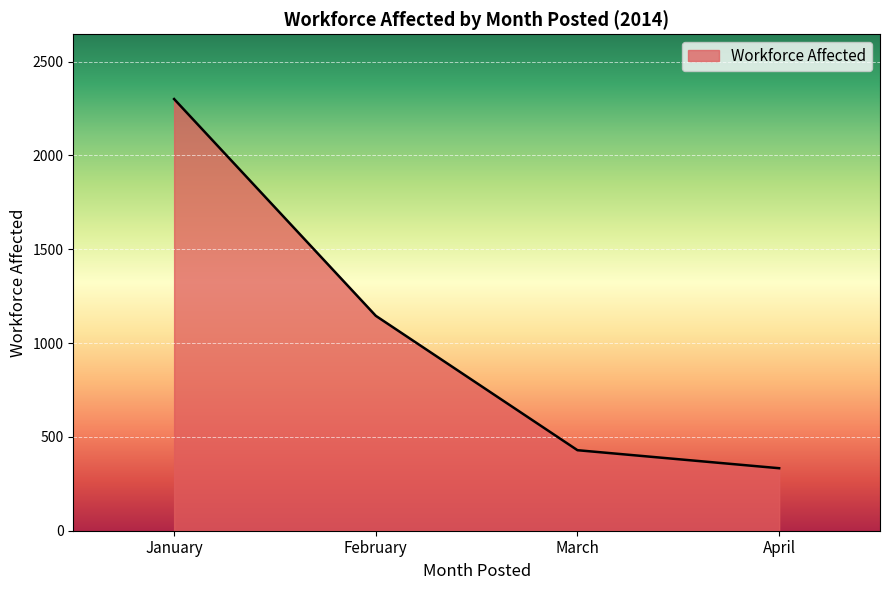

Which label corresponds to the largest value in the chart?

January